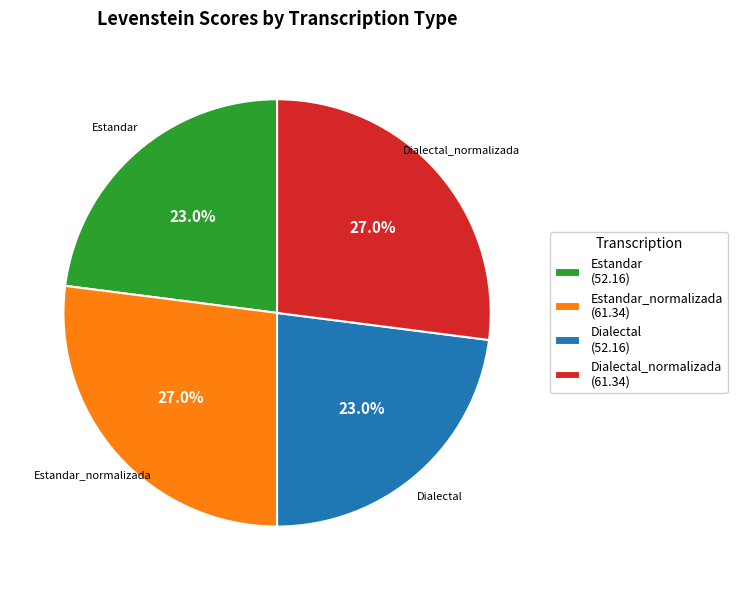

Is the sum of Dialectal (52.16) and Estandar (52.16) greater than half?

No